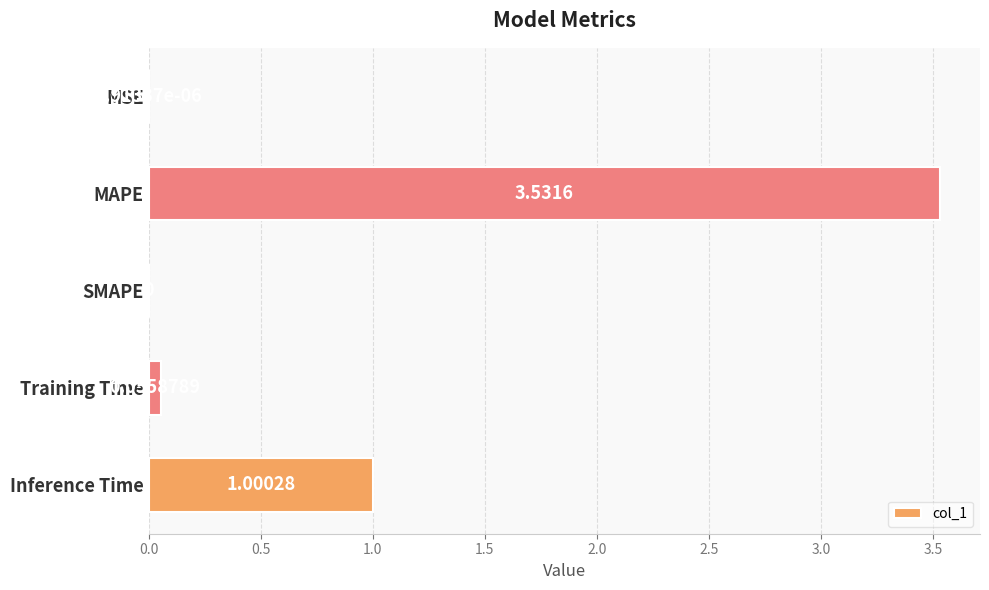

What is the change in value from MSE to Inference Time?

+1.0